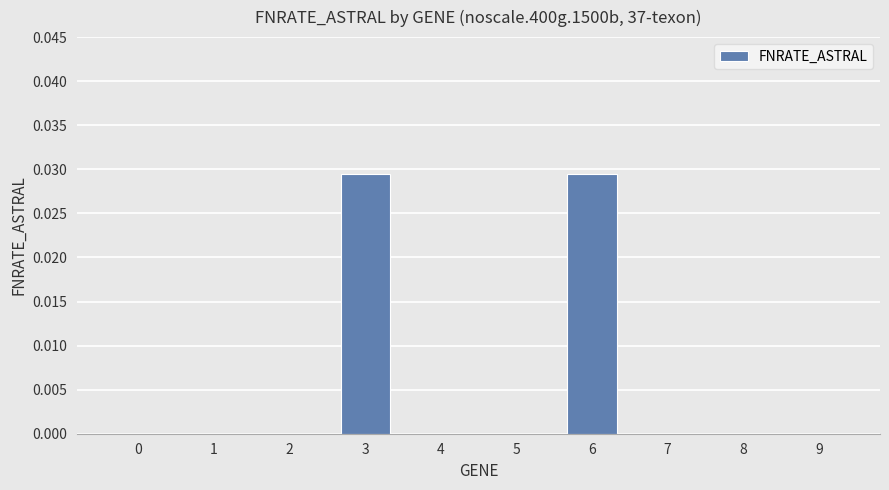

What is the sum of all values?

0.1